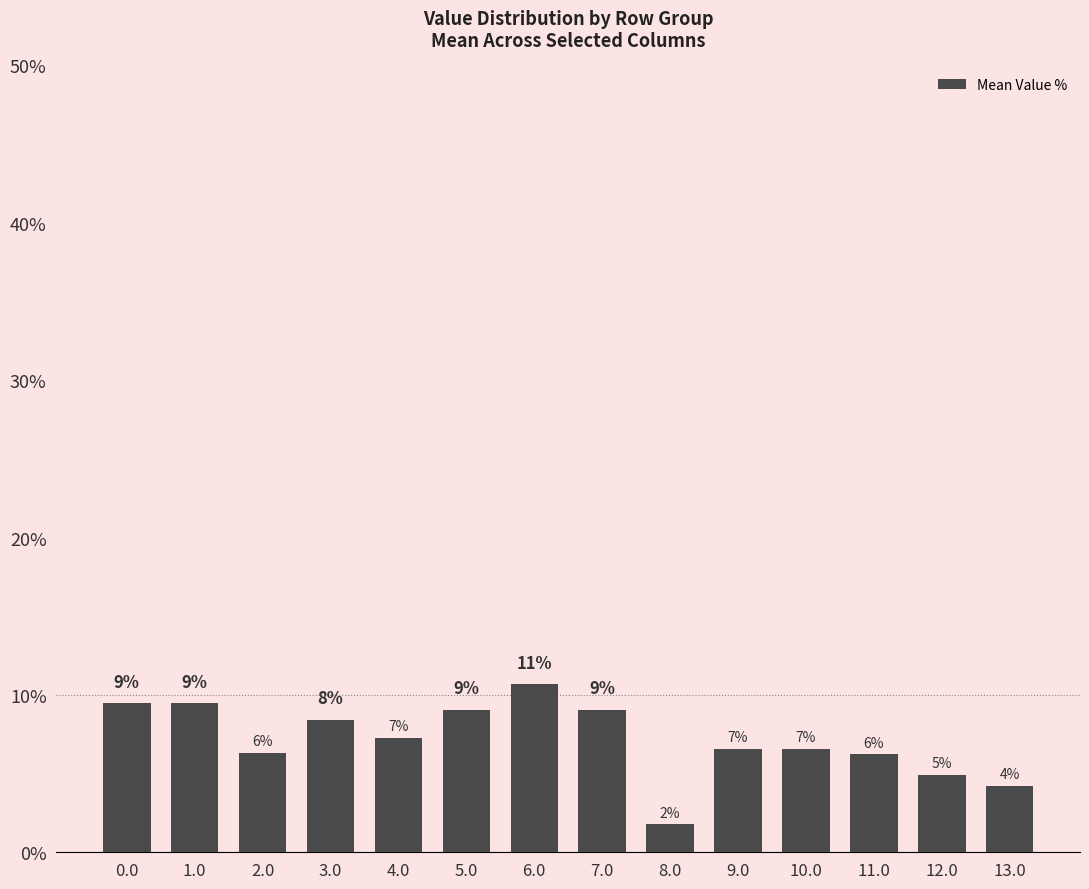

What is the maximum value shown in the chart?

10.7